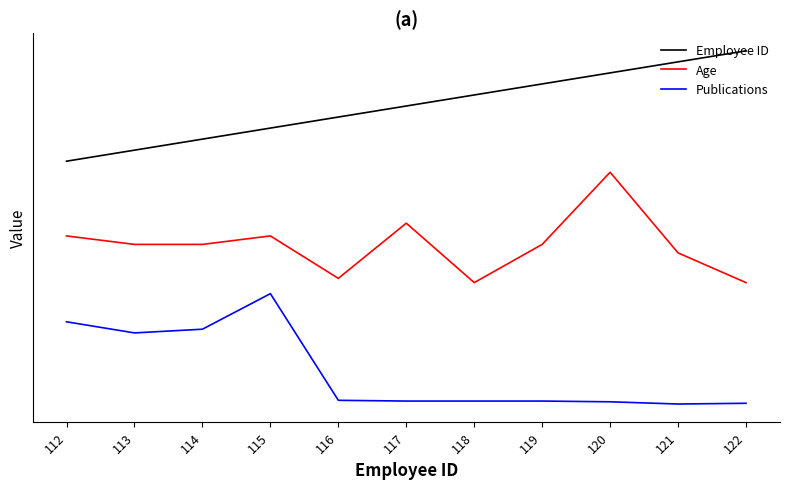

Reading left to right, list all the values displayed in this chart.

Employee ID: 112=2.2	113=2.3	114=2.4	115=2.5	116=2.6	117=2.7	118=2.8	119=2.9	120=3.0	121=3.1	122=3.2
Age: 112=1.5	113=1.4	114=1.4	115=1.5	116=1.1	117=1.6	118=1.1	119=1.4	120=2.1	121=1.4	122=1.1
Publications: 112=0.7	113=0.6	114=0.7	115=1.0	116=0.0	117=0.0	118=0.0	119=0.0	120=0.0	121=0.0	122=0.0